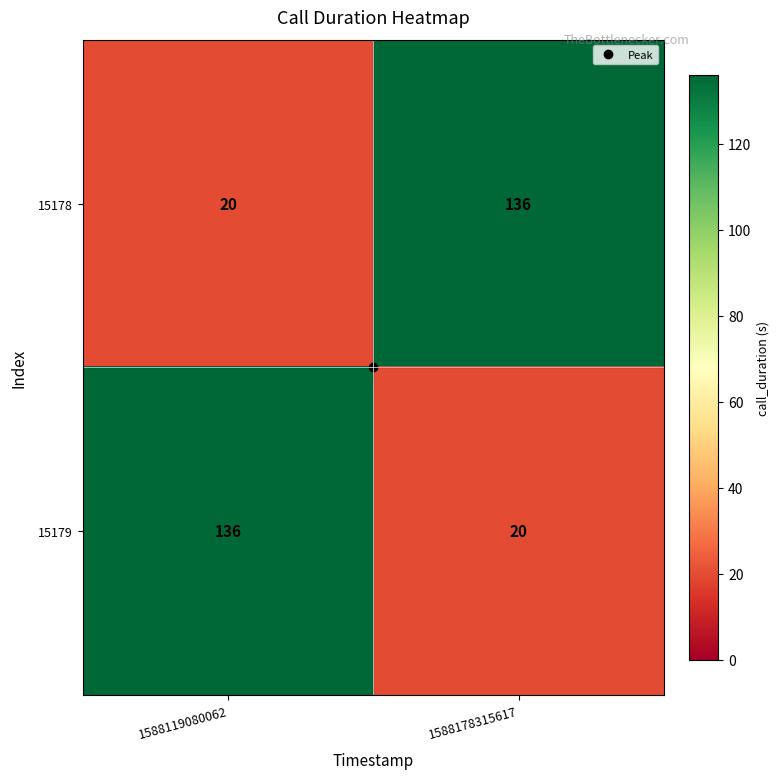

What is the difference between the 15179 values at 1588178315617 and 1588119080062?

116